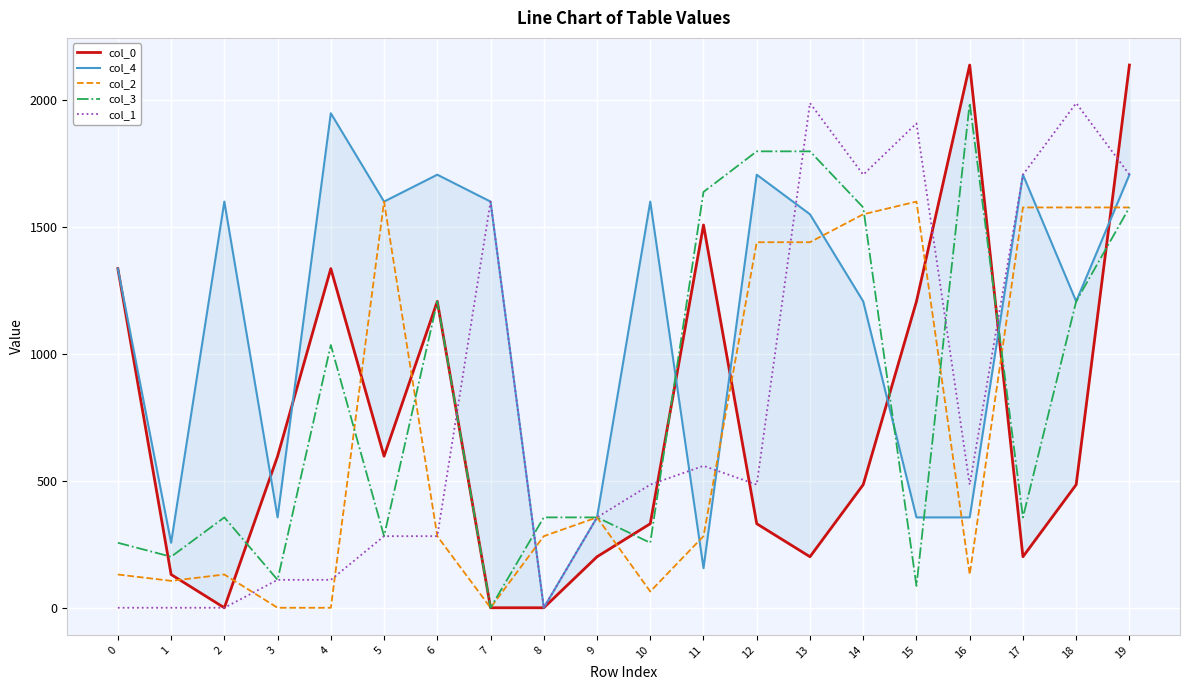

Reading left to right, what are all the values shown in this chart?

col_0: 1335.9	131.0	0.0	597.0	1335.9	597.0	1206.9	0.0	0.0	201.0	331.0	1507.9	331.0	201.0	485.0	1206.9	2137.9	201.0	485.0	2137.9
col_4: 1335.9	256.0	1599.9	356.0	1947.9	1599.9	1705.9	1599.9	0.0	356.0	1599.9	156.0	1705.9	1549.9	1206.9	356.0	356.0	1705.9	1206.9	1705.9
col_2: 131.0	106.0	131.0	0.0	0.0	1599.9	282.0	0.0	282.0	356.0	64.0	282.0	1439.9	1439.9	1549.9	1599.9	131.0	1576.9	1576.9	1576.9
col_3: 256.0	201.0	356.0	110.0	1034.9	282.0	1206.9	0.0	356.0	356.0	256.0	1637.9	1797.9	1797.9	1576.9	86.0	1987.9	356.0	1206.9	1576.9
col_1: 0.0	0.0	0.0	110.0	110.0	282.0	282.0	1599.9	0.0	356.0	485.0	559.0	485.0	1987.9	1705.9	1907.9	485.0	1705.9	1987.9	1705.9